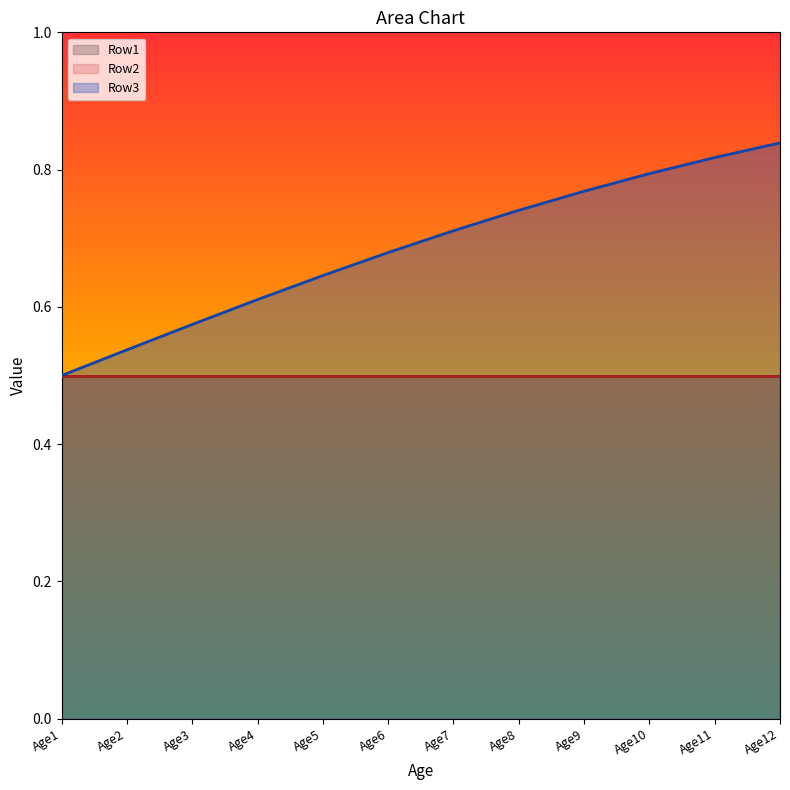

Which has a higher value, Age1 or Age9?

Age1